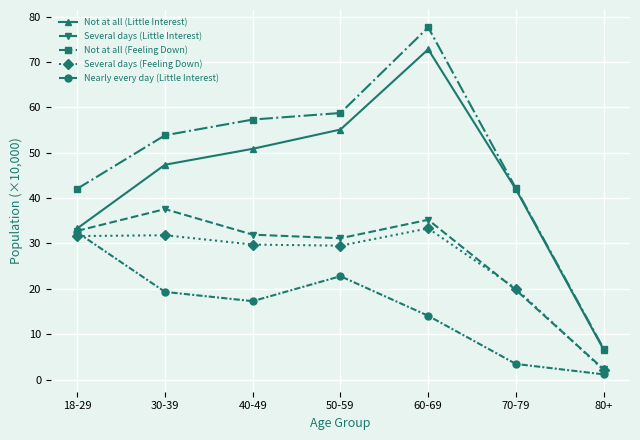

Between 40-49 and 80+, which series saw the biggest shift?

Not at all (Feeling Down)